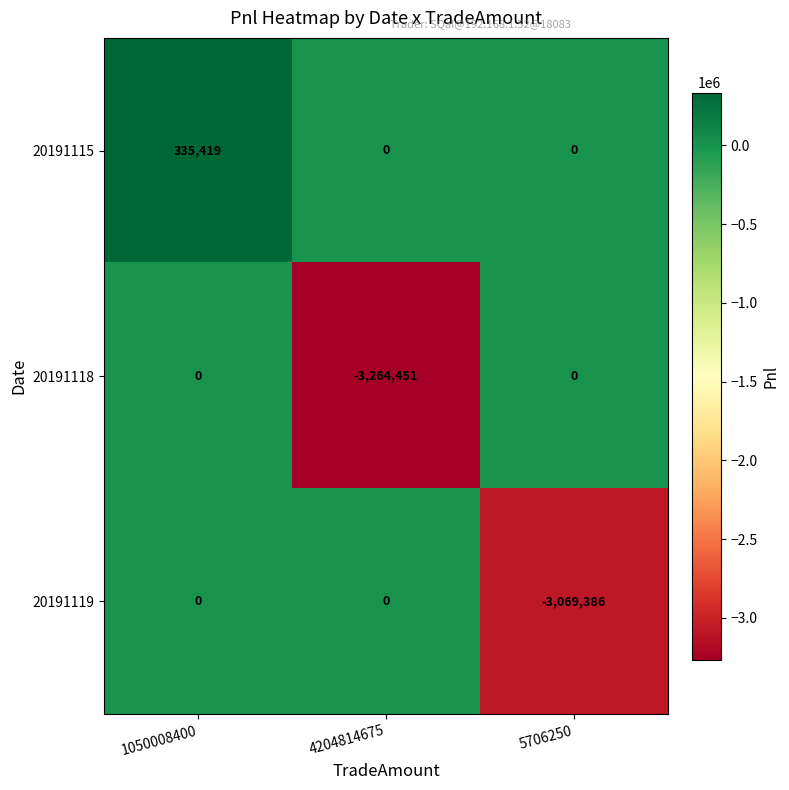

The value of 20191118 at 5706250 is 1721427. True or false?

False